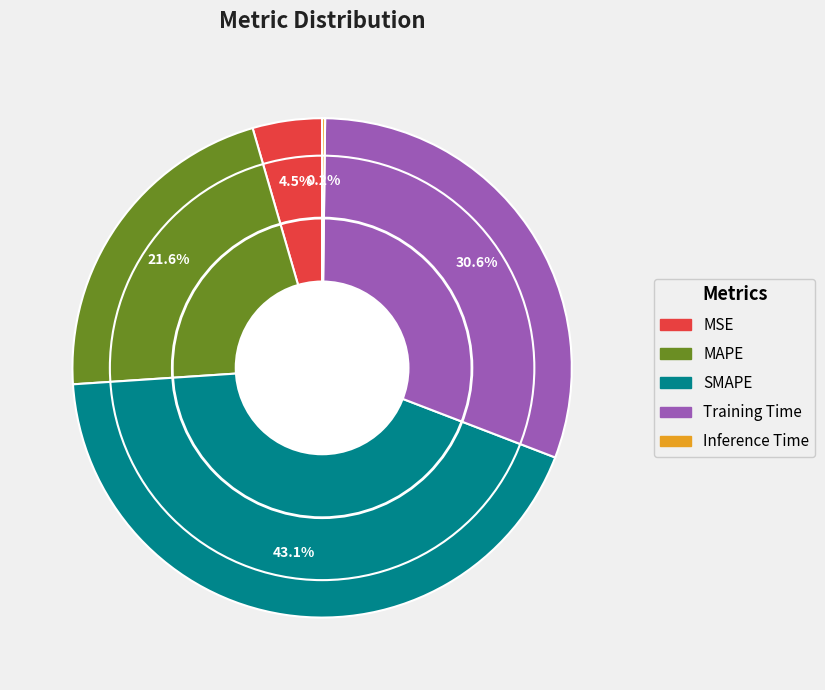

The Training Time slice represents 19% of the pie. True or false?

False